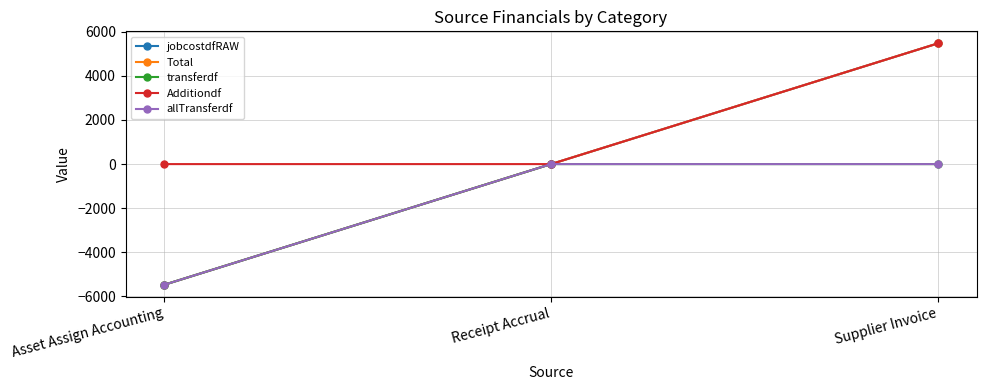

The transferdf series shows 3522.2 at Supplier Invoice. True or false?

False